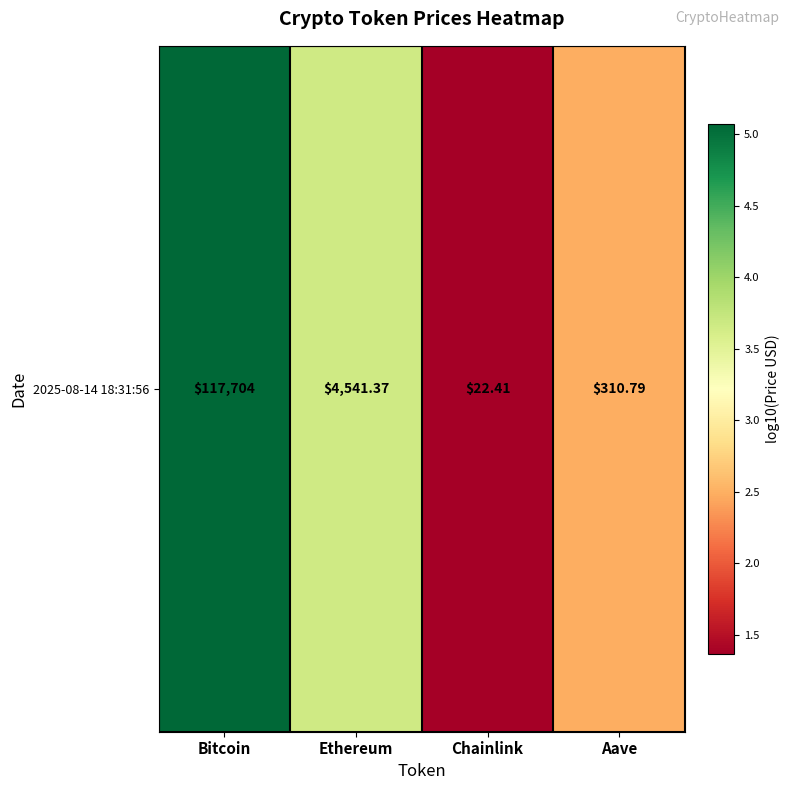

Approximately how many times larger is the value at Aave compared to Bitcoin?

0.5